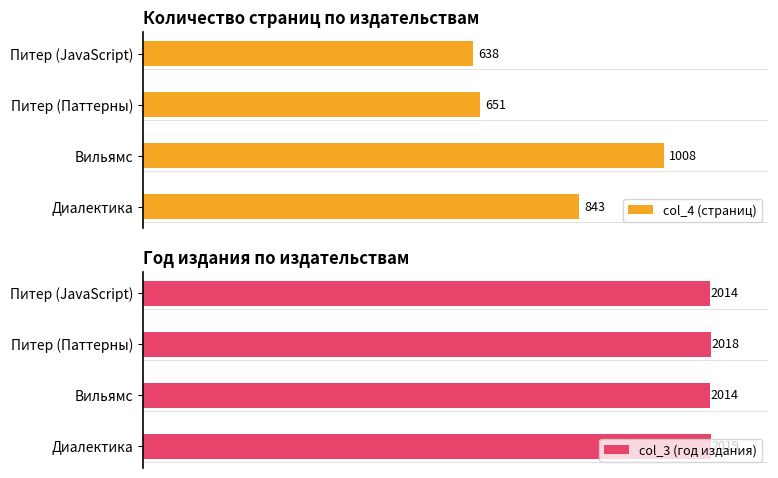

Which series has the widest spread of values?

col_4 (страниц)